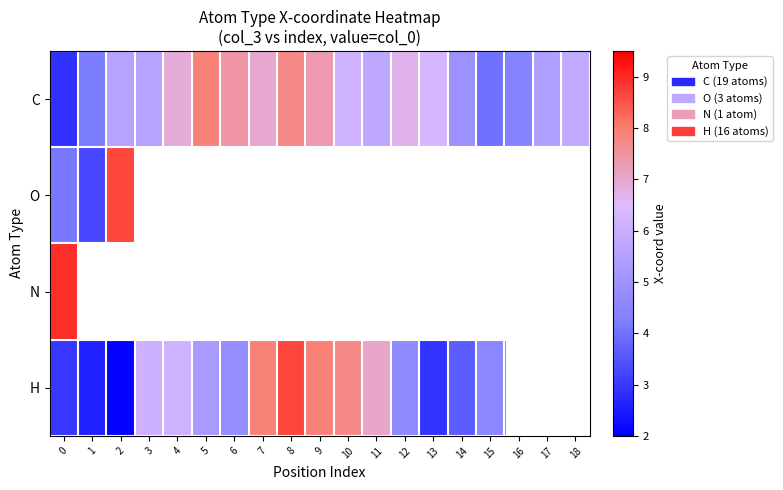

List the series in order of their peak value, highest first.

N, O, H, C